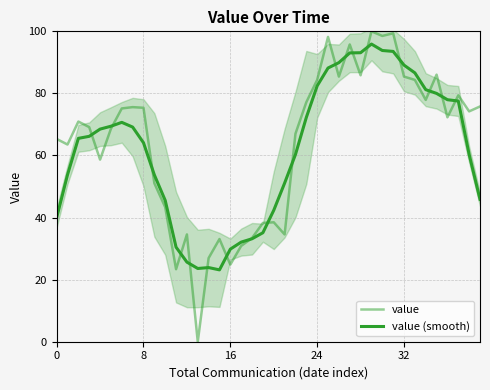

What is the label of the 33rd point from the left?

32